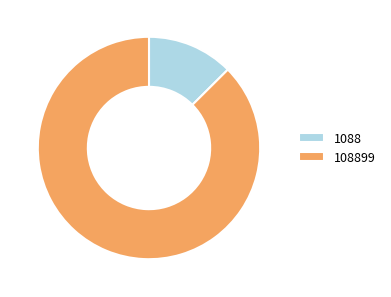

Combined, do 108899 and 1088 account for over 50%?

Yes